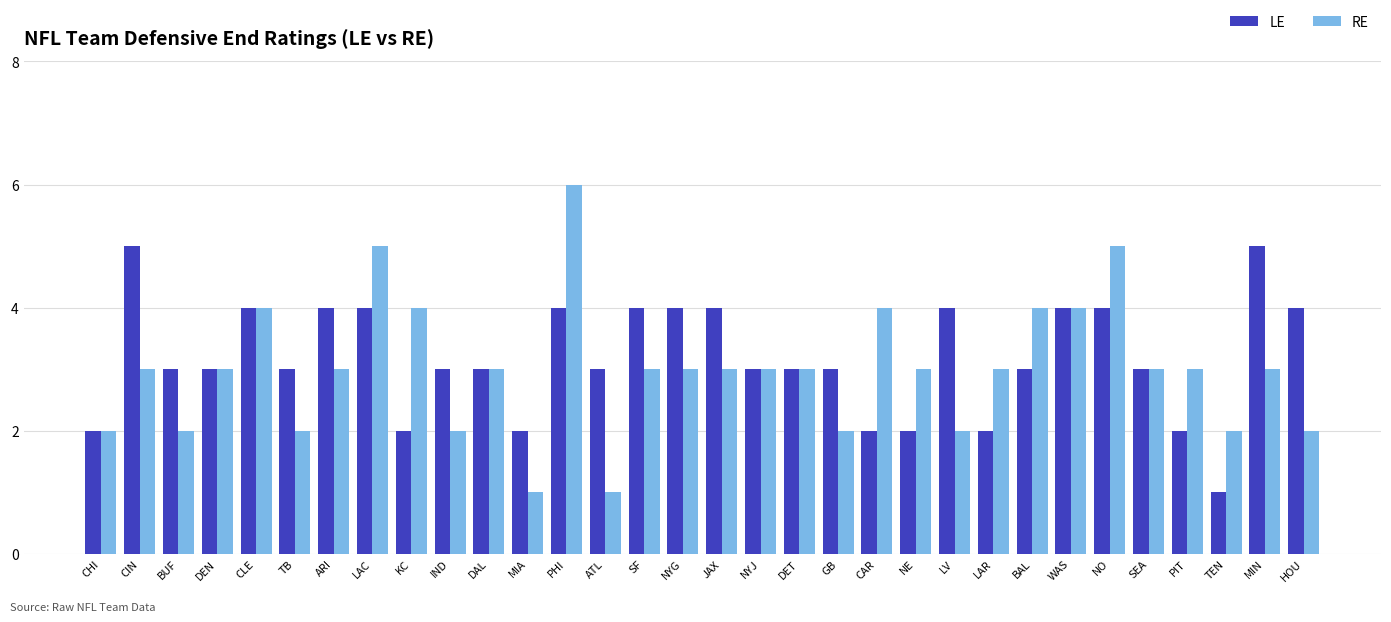

Read the RE value at SEA.

3